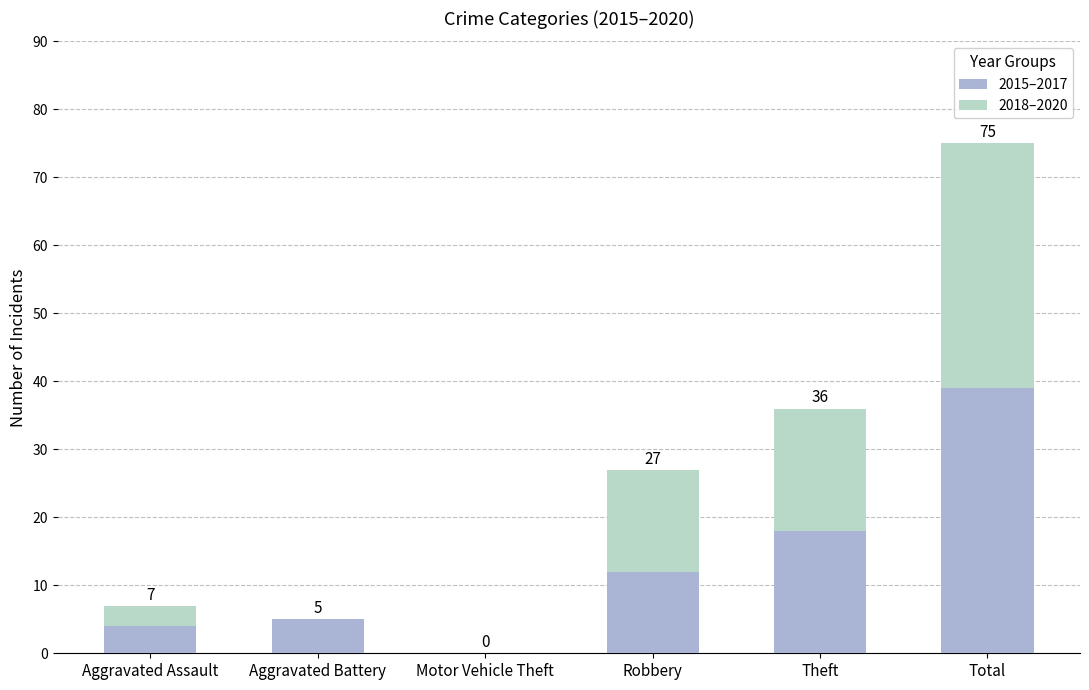

True or false: 2015–2017 has a value of 29 at Theft.

False